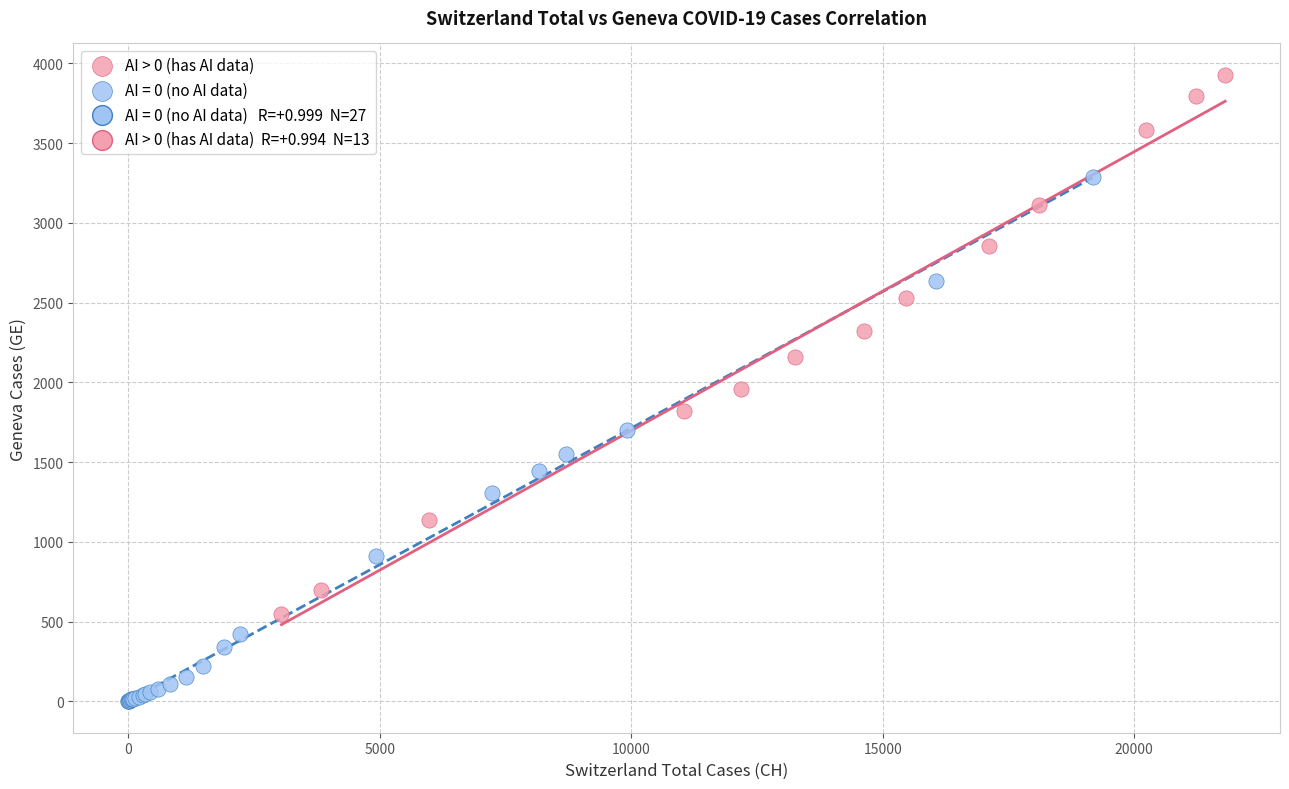

Which series reaches the maximum Y coordinate?

AI > 0 (has AI data)